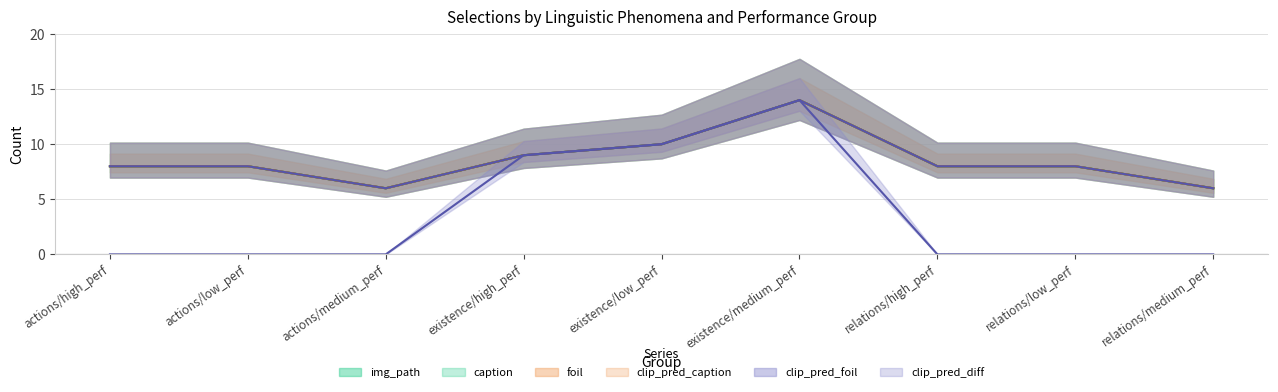

What value does the img_path series have at actions/high_perf?

8